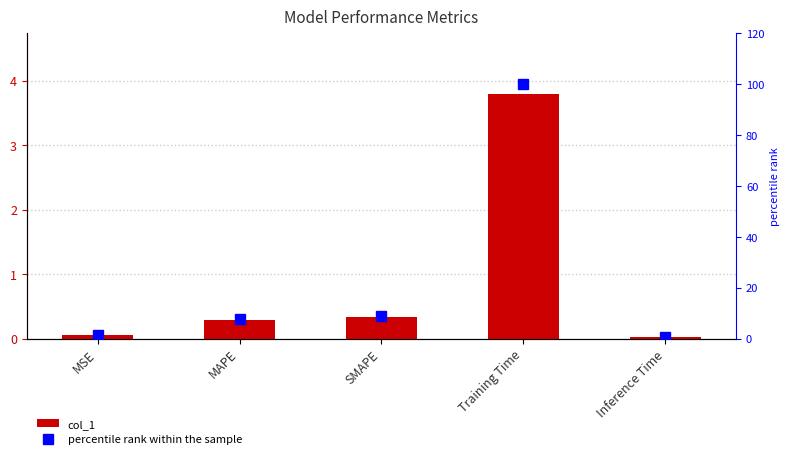

What is the spread (max minus min) of values at SMAPE?

8.6